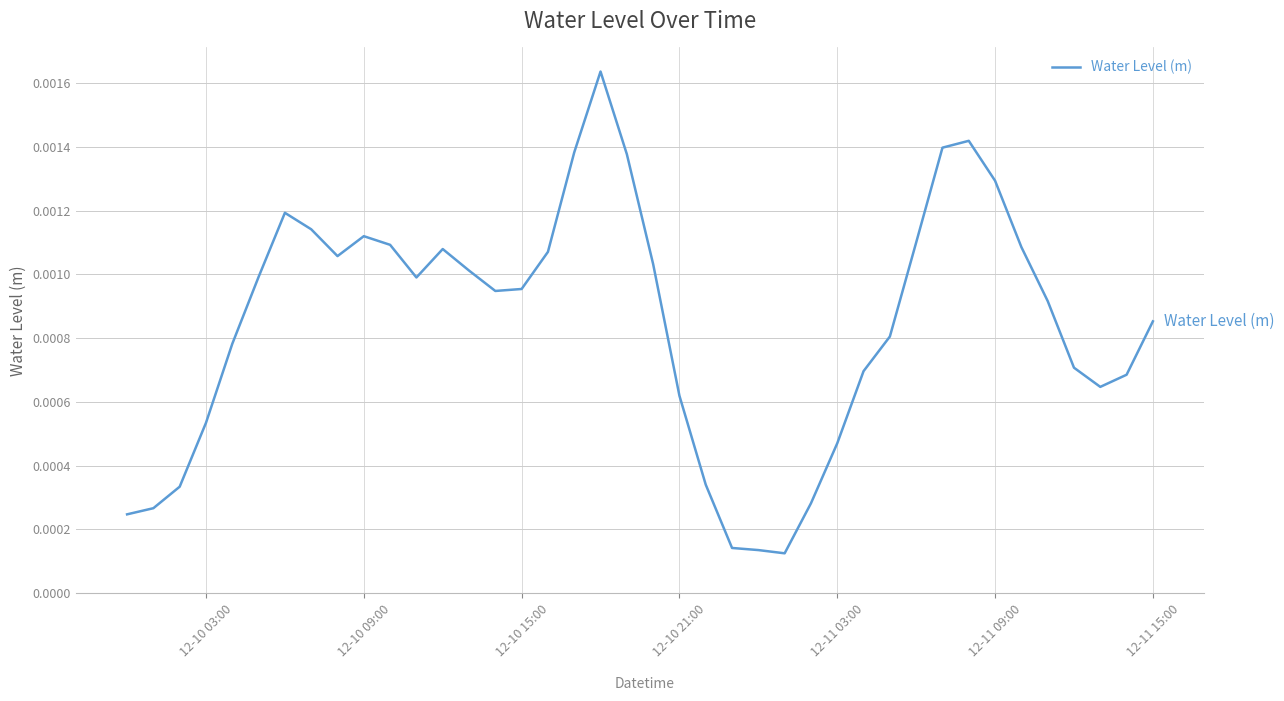

Is this an area chart (filled region under the line)?

No